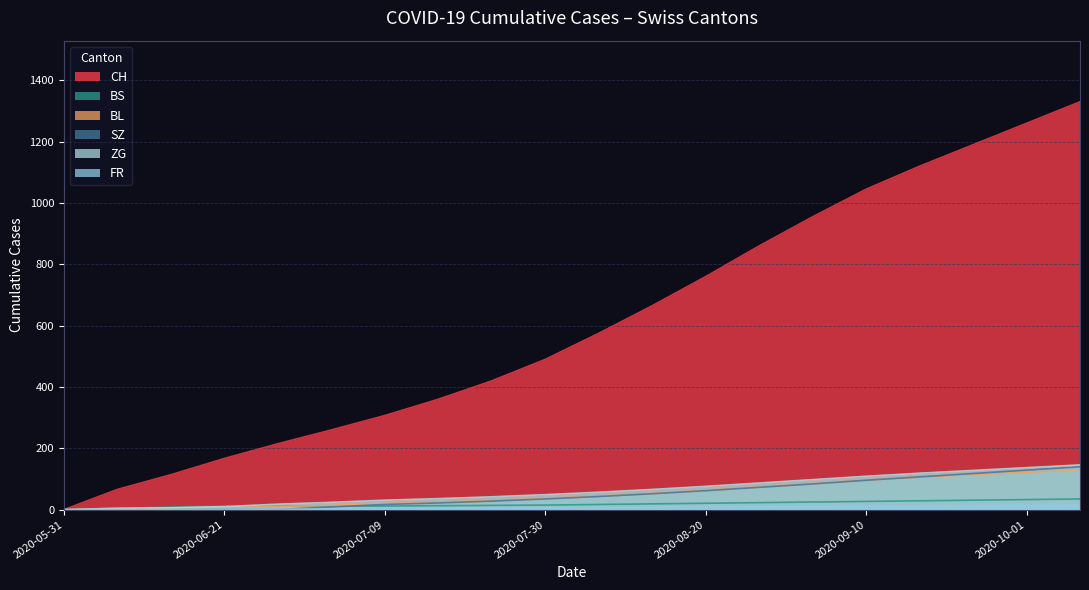

What is the difference between the BS values at 2020-10-01 and 2020-08-20?

12